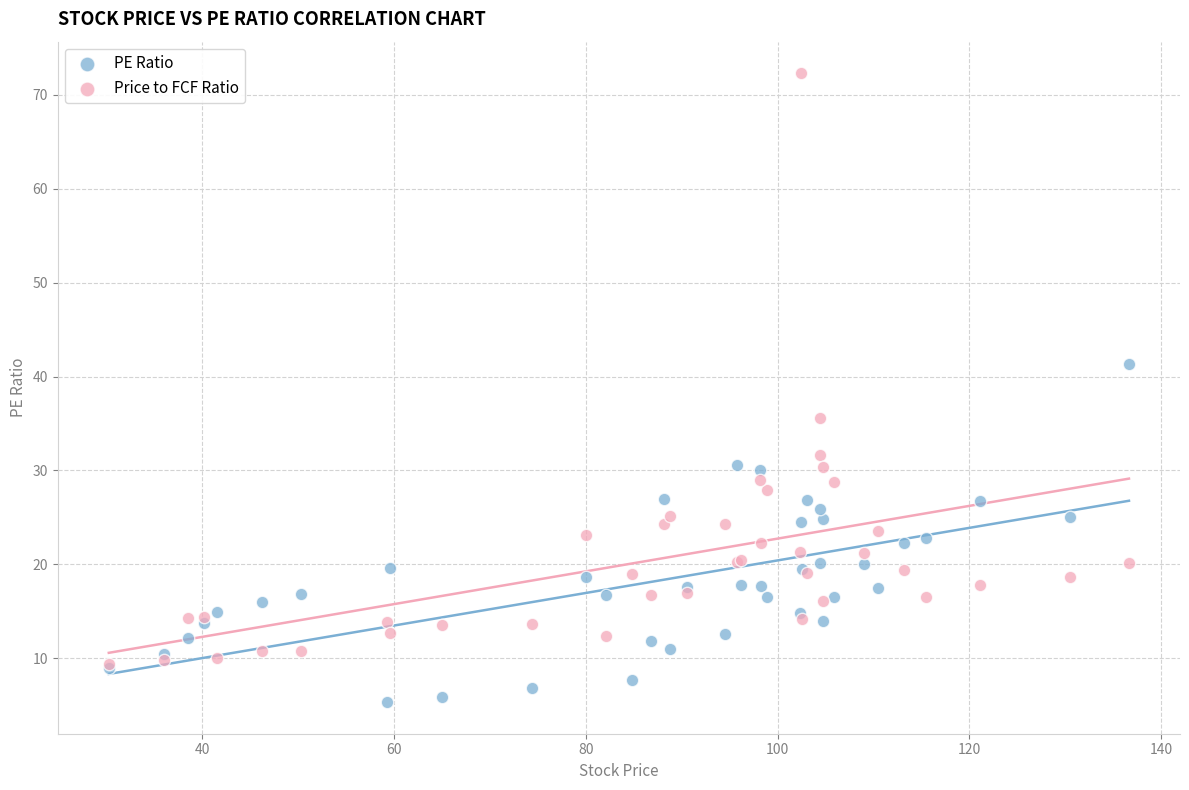

Which series has the largest Y range (max minus min)?

Price to FCF Ratio